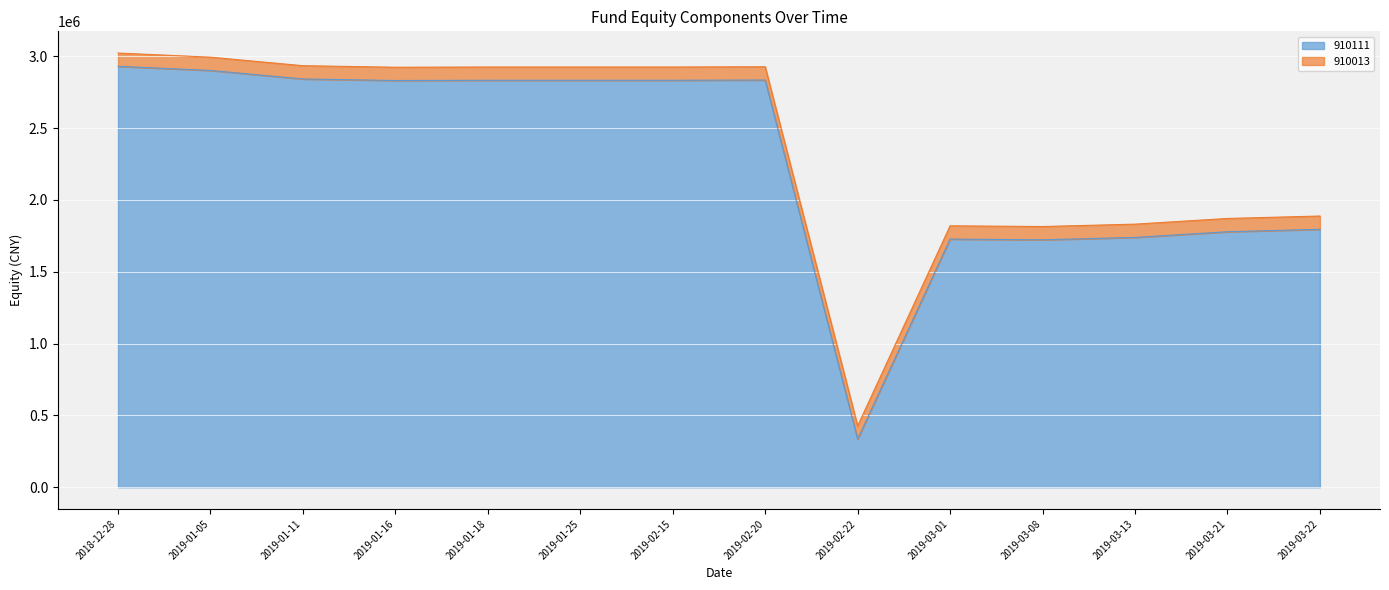

What is the ratio of the value at 2019-02-22 to the value at 2019-02-20?

0.1